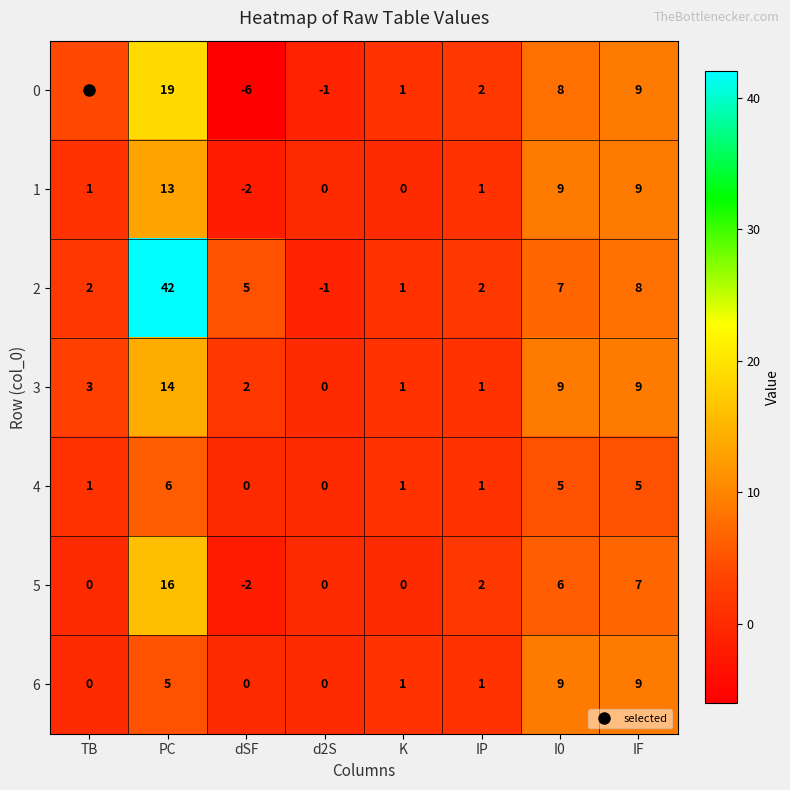

True or false: 3 has a value of 3 at dSF.

False